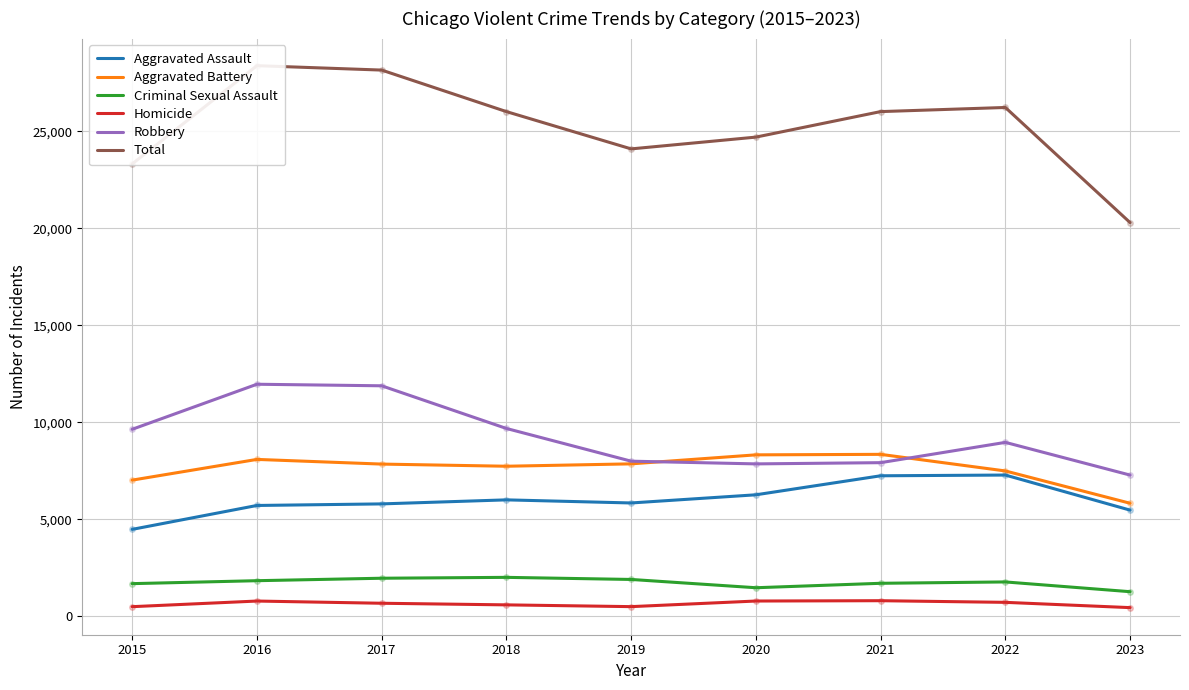

True or false: Criminal Sexual Assault and Homicide cross at least once.

False